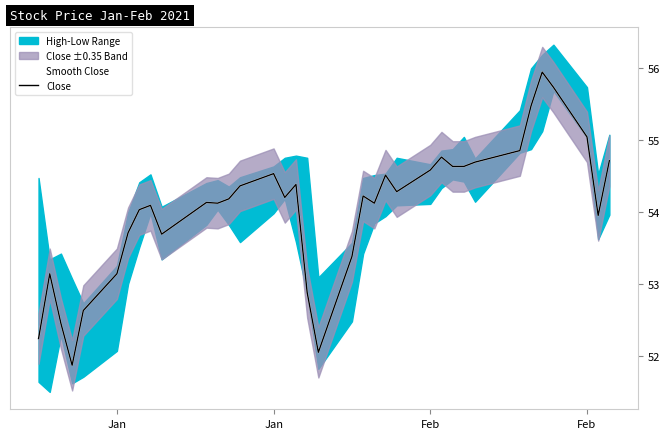

Reading right to left, what are all the values shown in this chart?

Smooth Close: 54.7	54.0	55.0	55.7	55.9	55.5	54.8	54.7	54.6	54.6	54.8	54.6	54.3	54.5	54.1	54.2	53.4	52.0	52.9	54.4	54.2	54.5	54.4	54.2	54.1	54.1	53.7	54.1	54.0	53.7	53.1	52.6	51.9	52.5	53.1	52.2
Close: 54.7	54.0	55.0	55.7	55.9	55.5	54.8	54.7	54.6	54.6	54.8	54.6	54.3	54.5	54.1	54.2	53.4	52.0	52.9	54.4	54.2	54.5	54.4	54.2	54.1	54.1	53.7	54.1	54.0	53.7	53.1	52.6	51.9	52.5	53.1	52.2